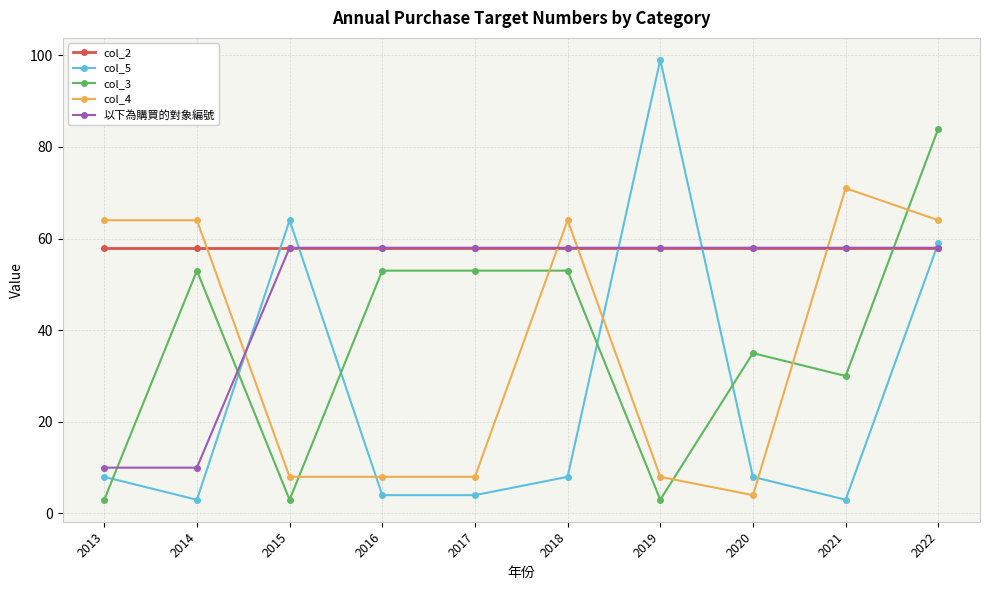

What are all the series names shown in the legend?

col_2, col_5, col_3, col_4, 以下為購買的對象編號